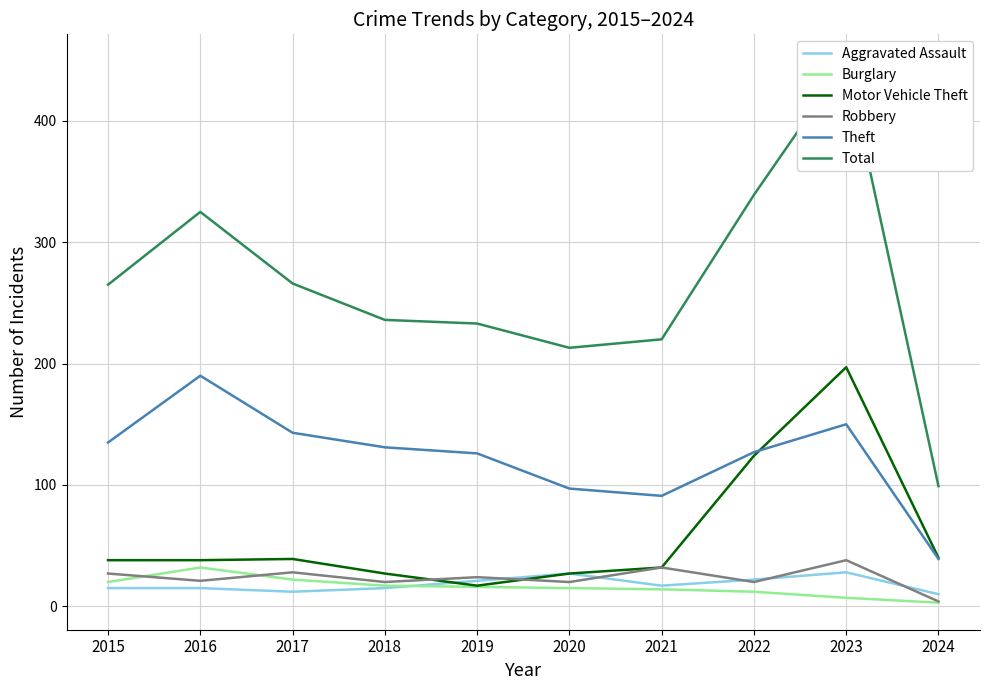

At which category does Theft reach its first local valley?

2021